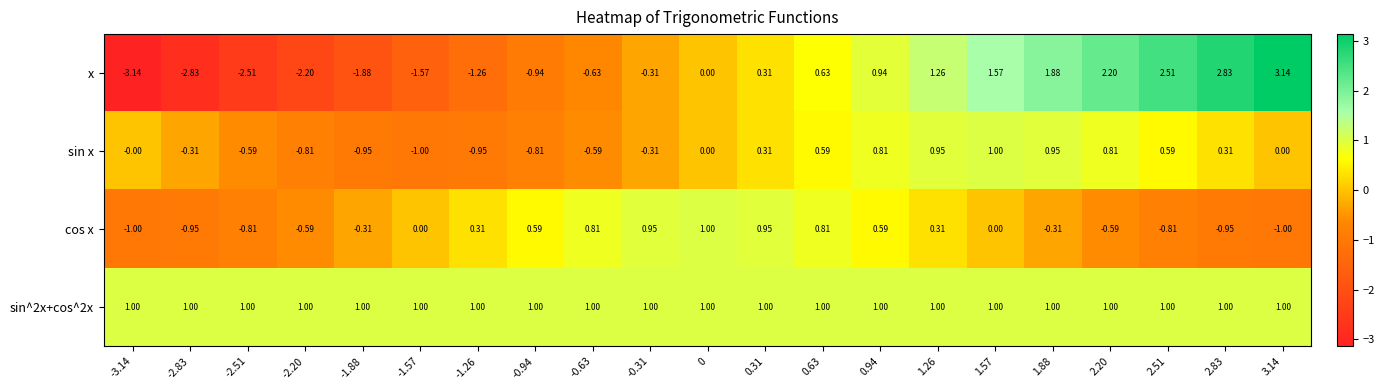

What is the total value across all series at -2.51?

-2.9